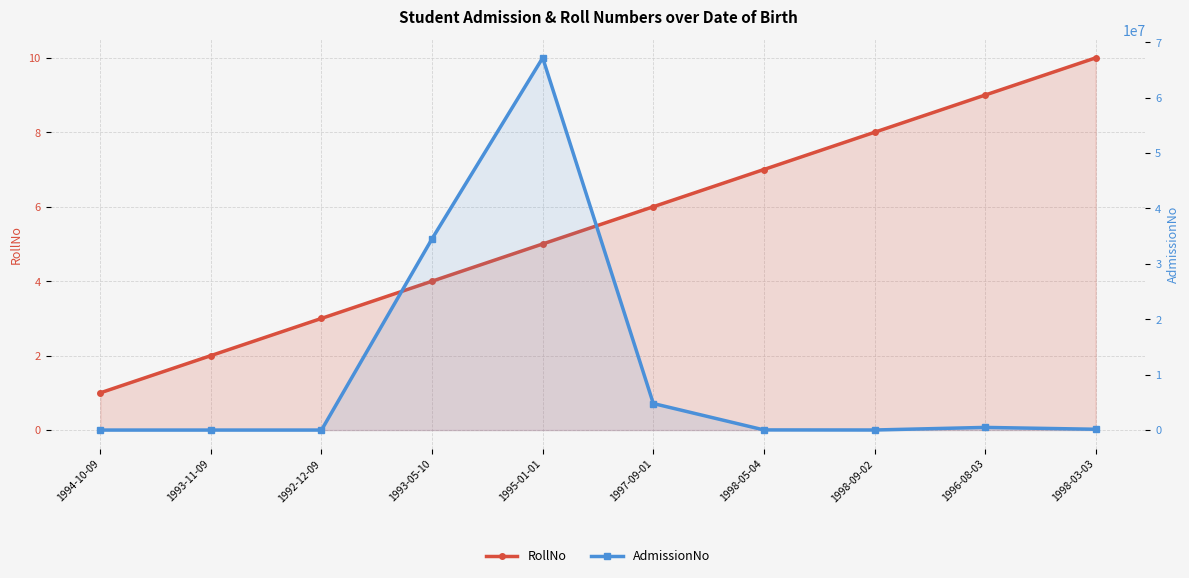

Between 1994-10-09 and 1993-05-10, which series saw the biggest shift?

AdmissionNo